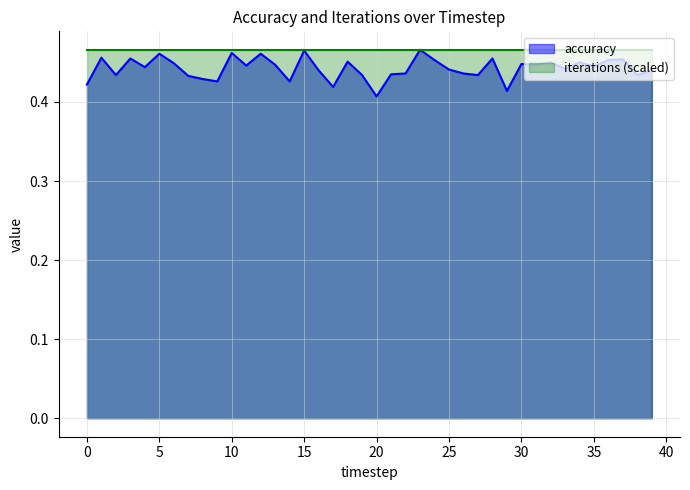

What is the sum of the values at 17 and 16?

0.9